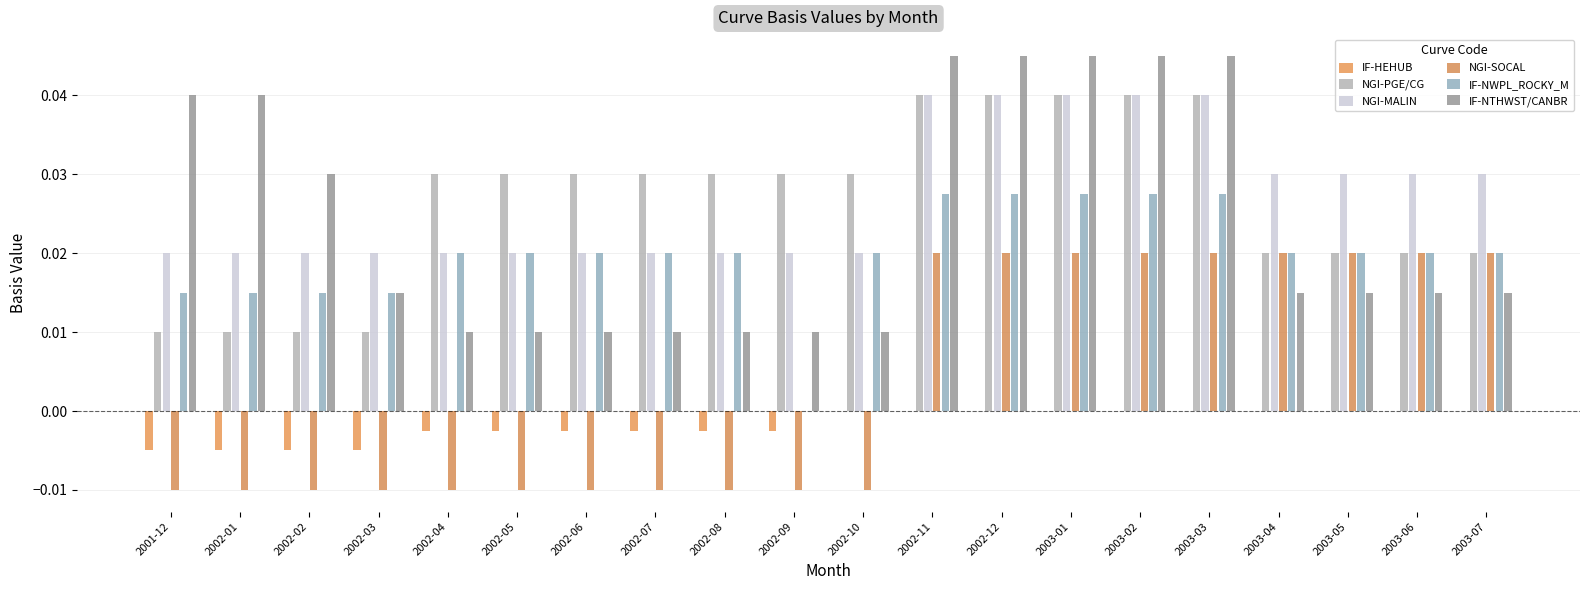

How many distinct data groups are displayed?

6